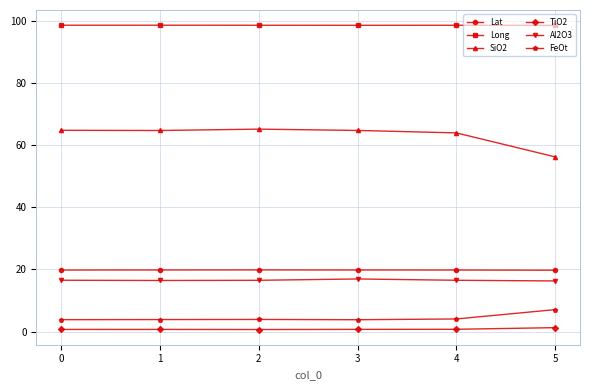

The value of SiO2 at 2 is 65.1. True or false?

True